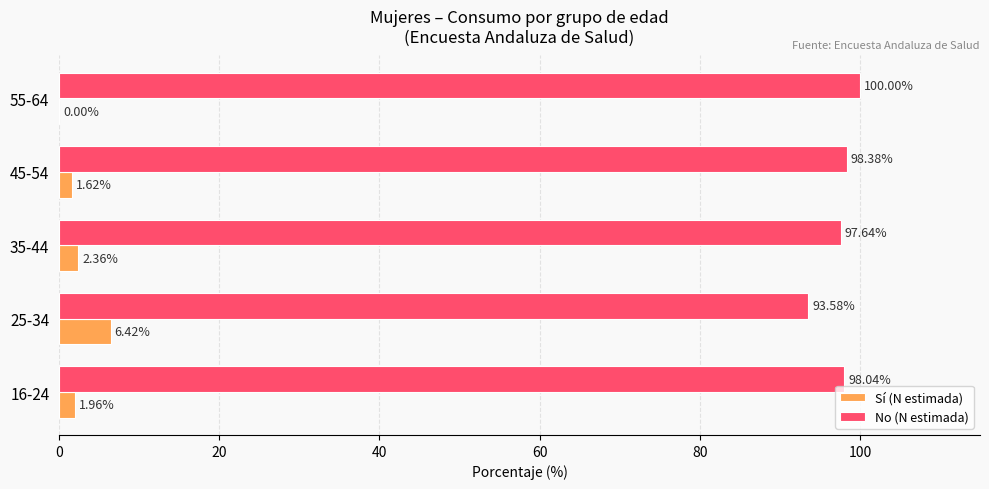

What is the sum of the Sí (N estimada) values at 45-54 and 25-34?

8.0